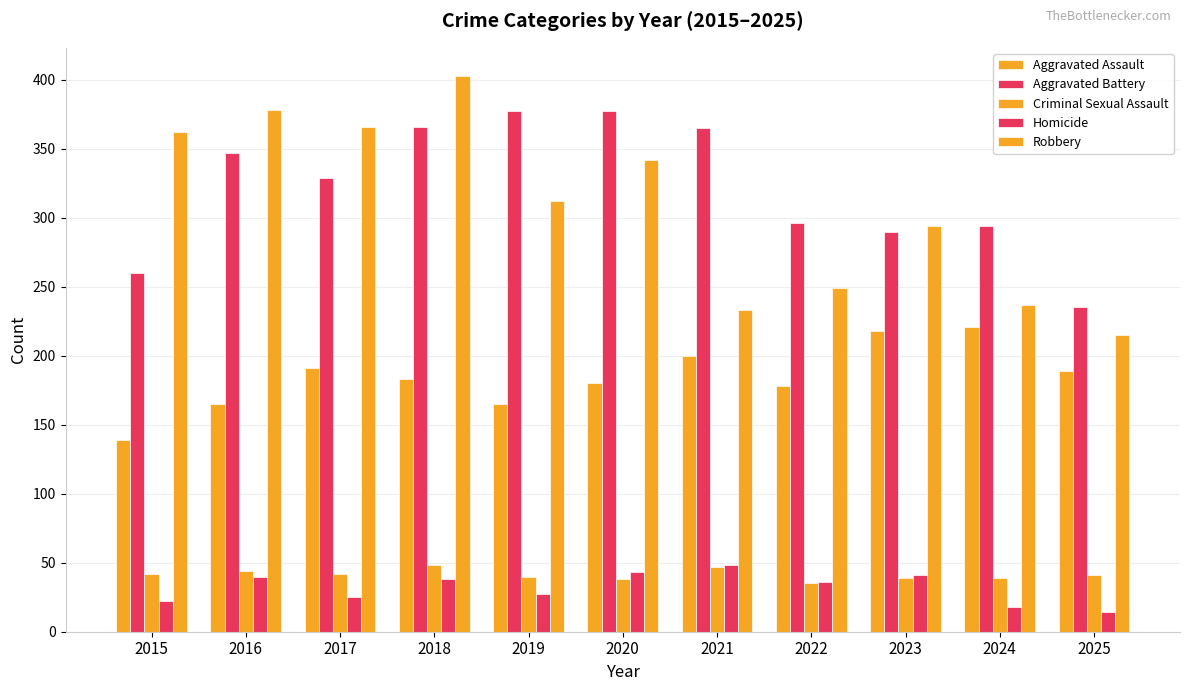

What is the difference between the highest and lowest values at 2021?

318